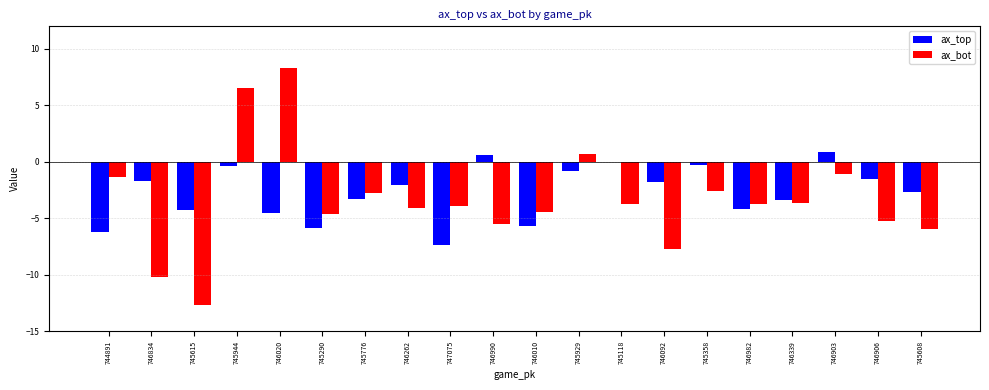

True or false: ax_bot has a value of -3.7 at 746982.

True